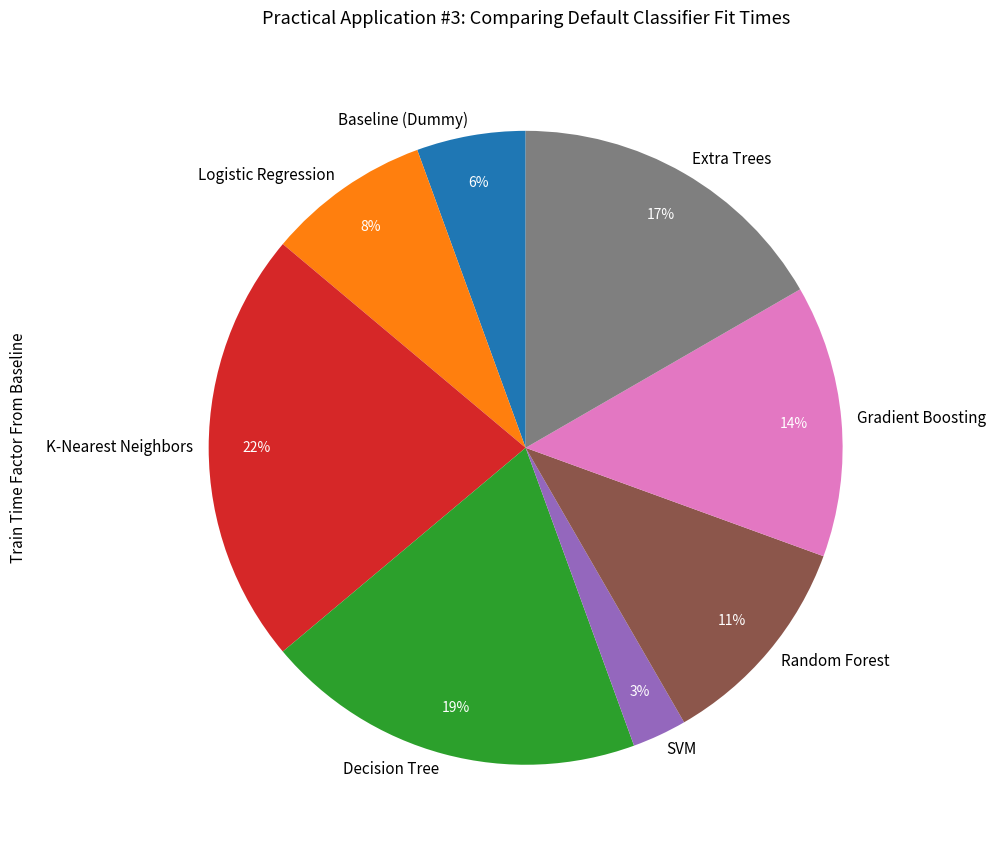

What percentage is the Baseline (Dummy) slice, to the nearest percent?

6%